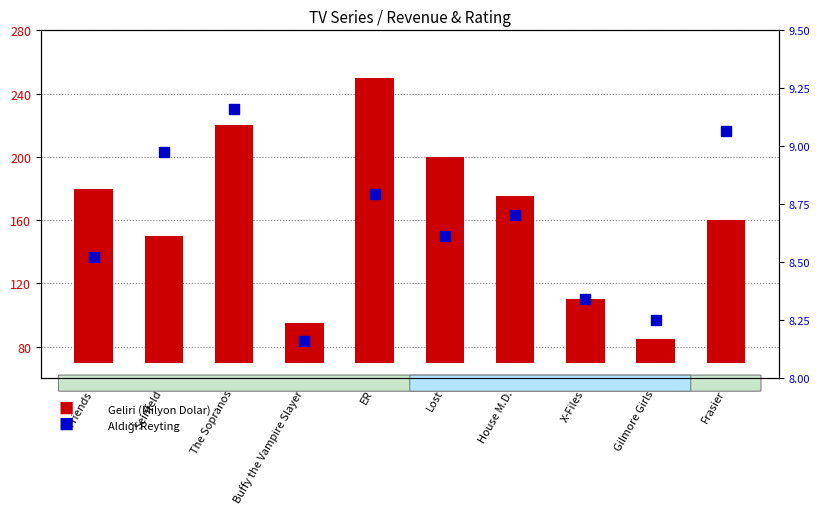

Which series contains the lowest Y value?

Geliri (Milyon Dolar)